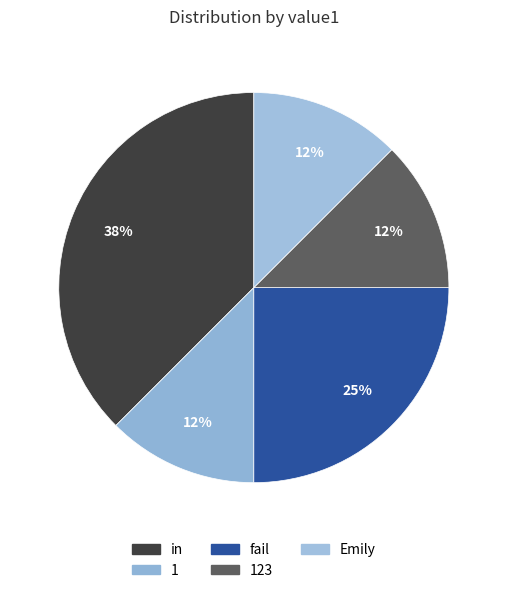

Rank the categories by value from highest to lowest.

in, fail, 1, 123, Emily